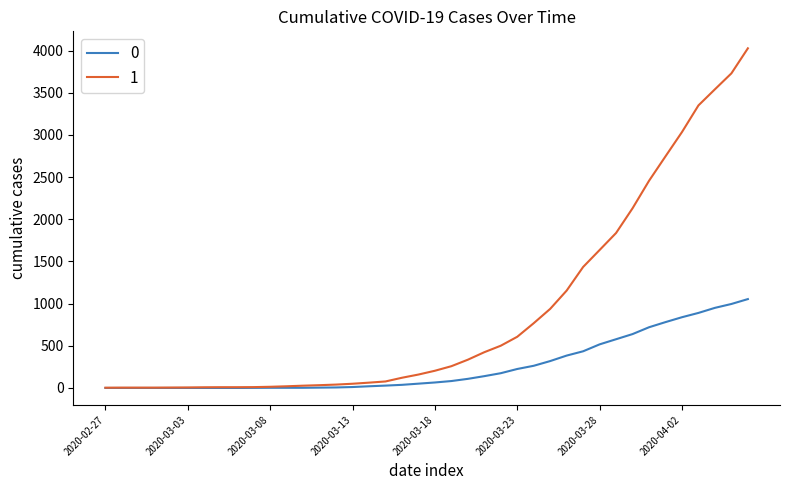

How many lines are shown in the chart?

2